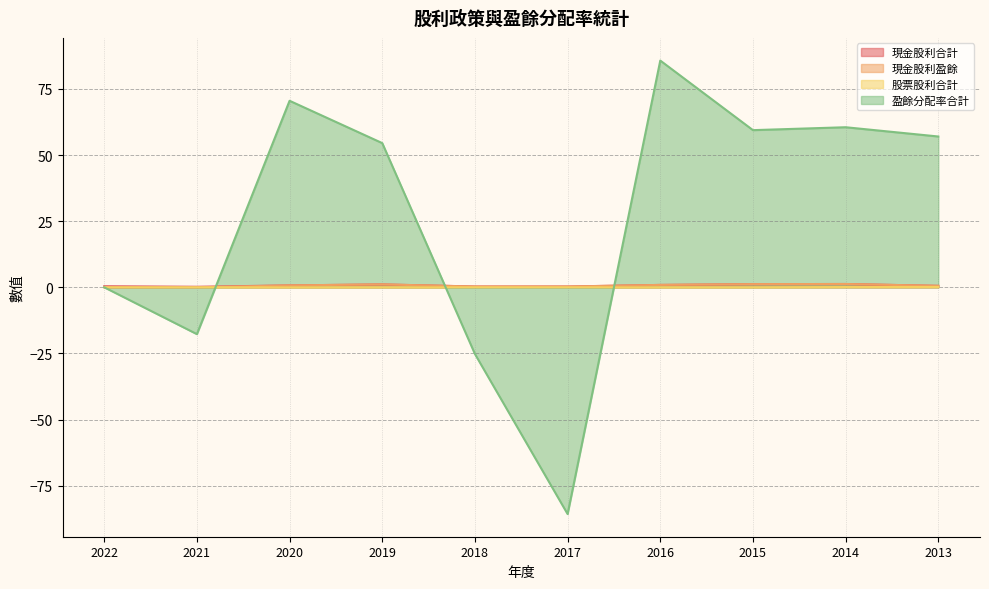

The 盈餘分配率合計 series shows 20.4 at 2013. True or false?

False